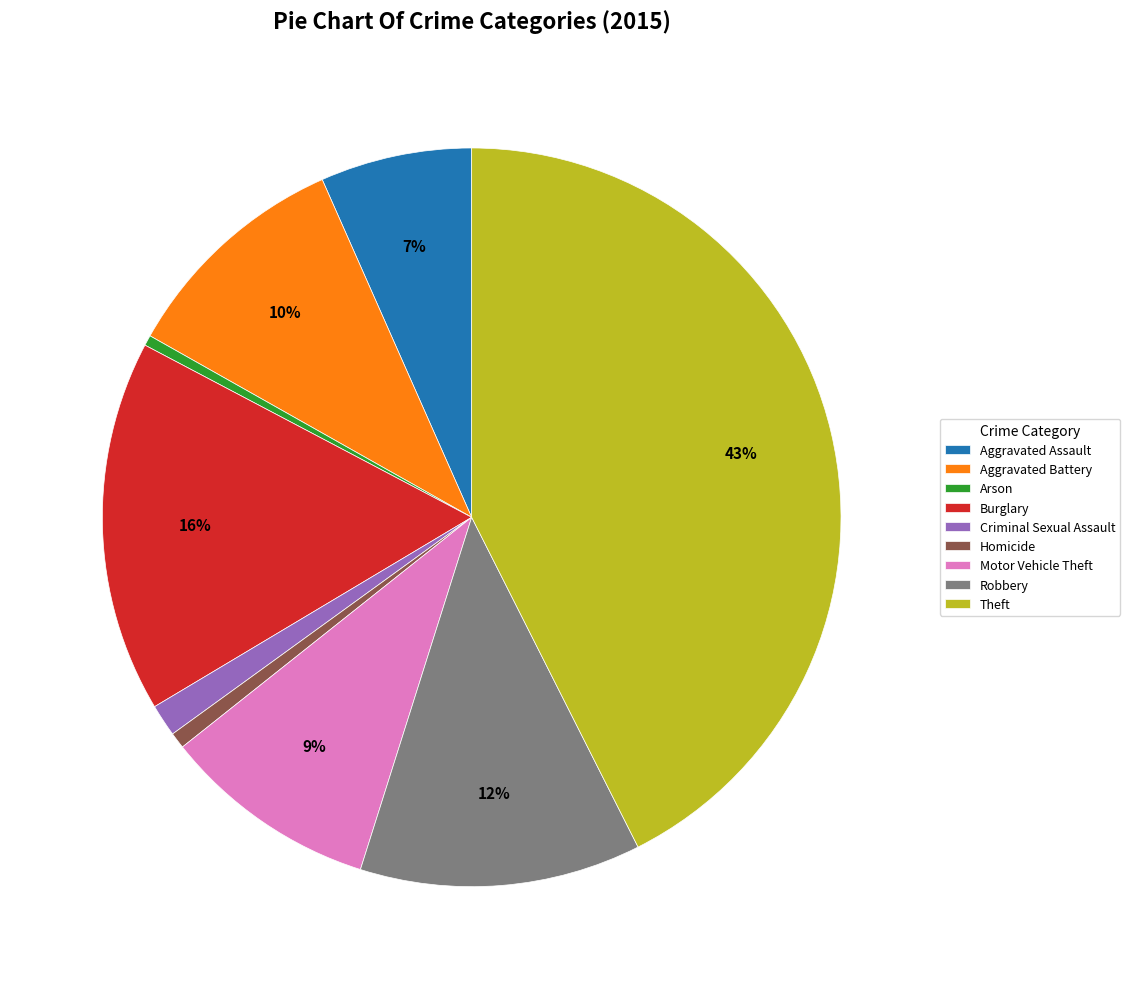

What is the ratio of the value at Aggravated Assault to the value at Aggravated Battery?

0.7